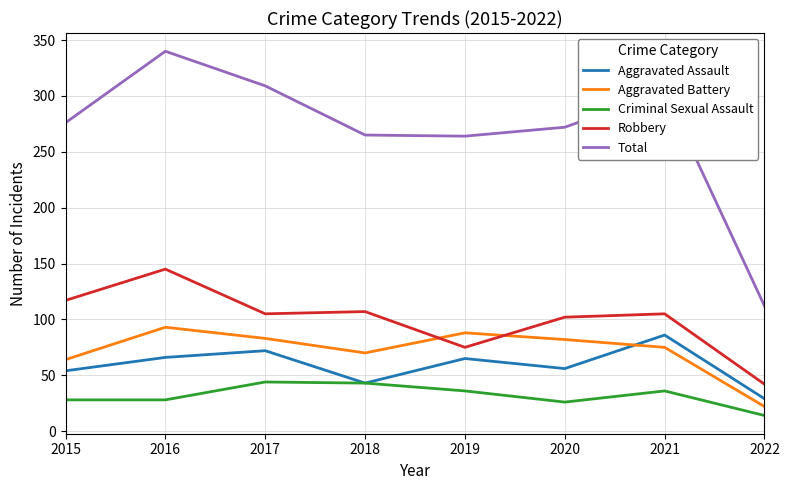

Which series changed the most between 2017 and 2019?

Total